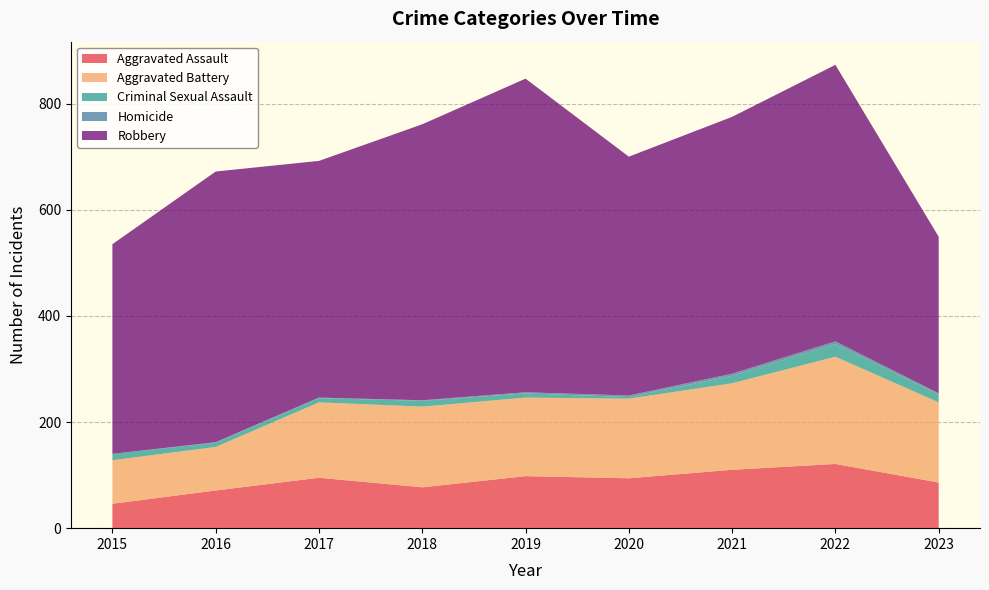

Reading left to right, extract all data points from this chart.

Aggravated Assault: 2015=46	2016=71	2017=95	2018=77	2019=98	2020=94	2021=110	2022=121	2023=86
Aggravated Battery: 2015=82	2016=82	2017=142	2018=152	2019=148	2020=150	2021=163	2022=202	2023=151
Criminal Sexual Assault: 2015=12	2016=8	2017=8	2018=11	2019=8	2020=3	2021=14	2022=24	2023=15
Homicide: 2015=0	2016=1	2017=1	2018=1	2019=2	2020=3	2021=4	2022=5	2023=2
Robbery: 2015=395	2016=510	2017=446	2018=520	2019=591	2020=450	2021=484	2022=521	2023=295